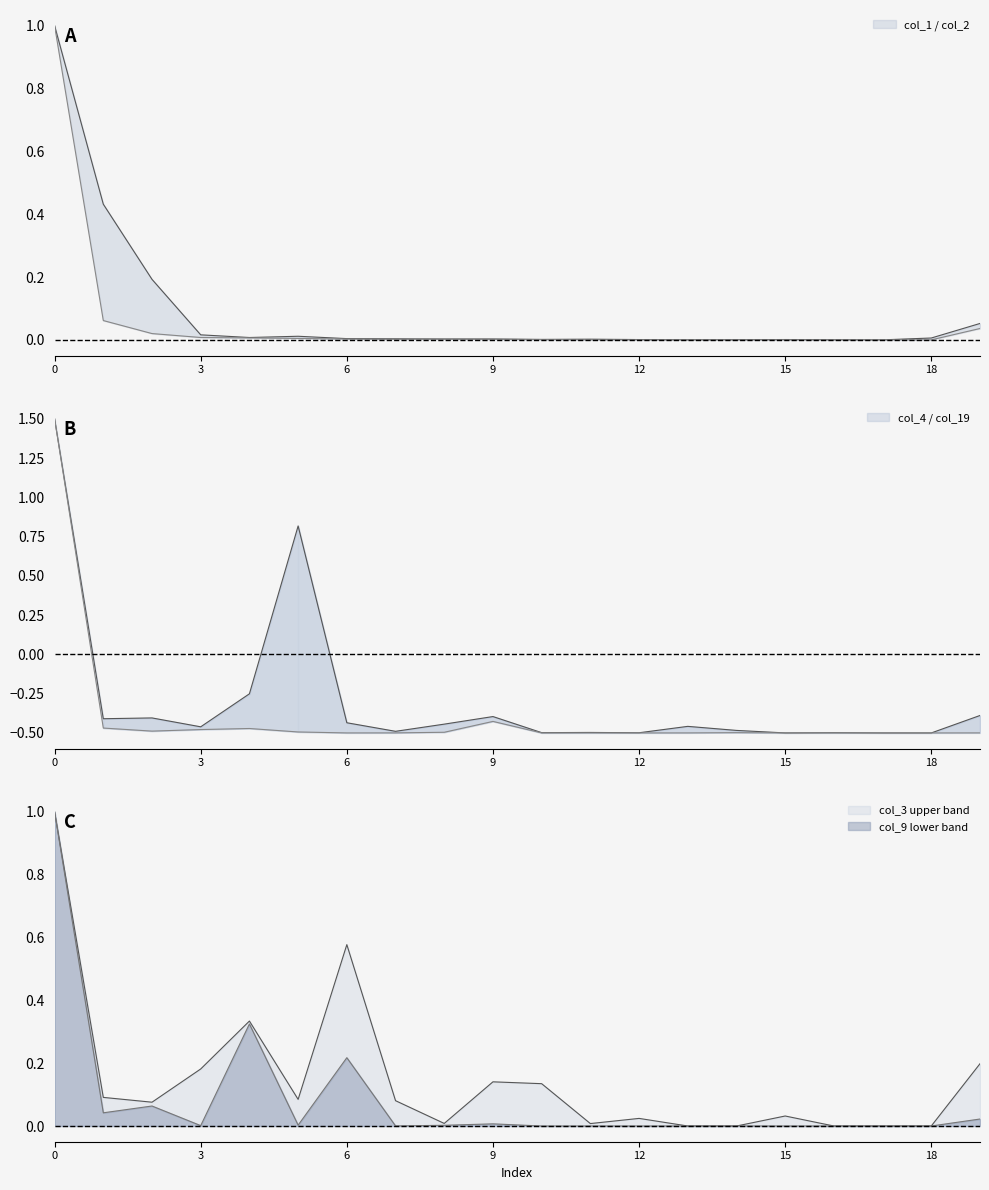

Rank the series at 1 from lowest to highest value.

col_4, col_19, col_1, col_2